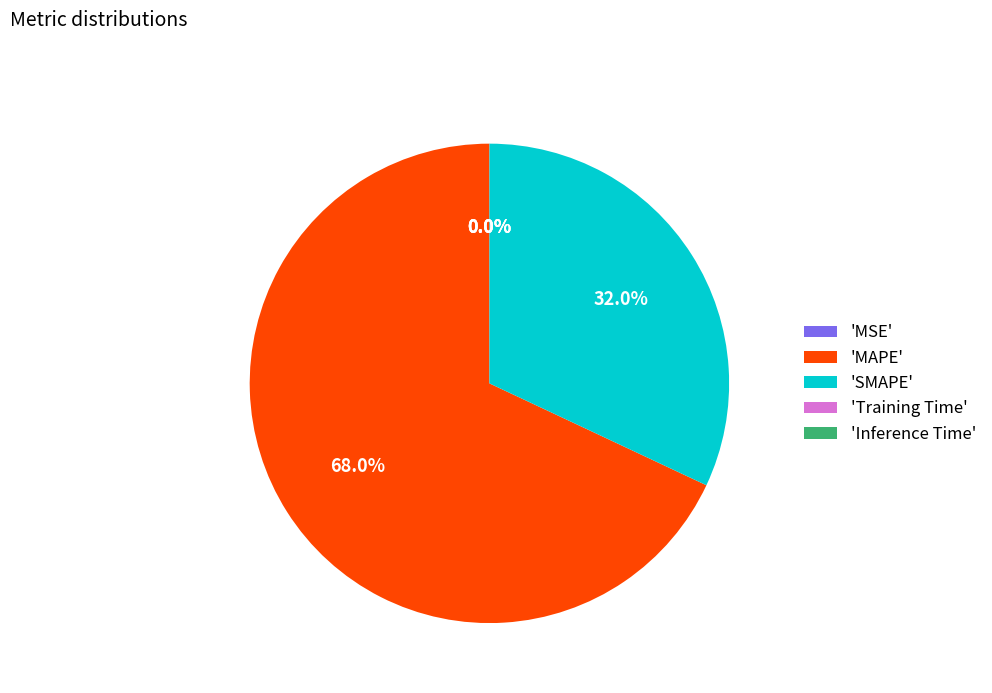

What is the majority slice?

'MAPE'